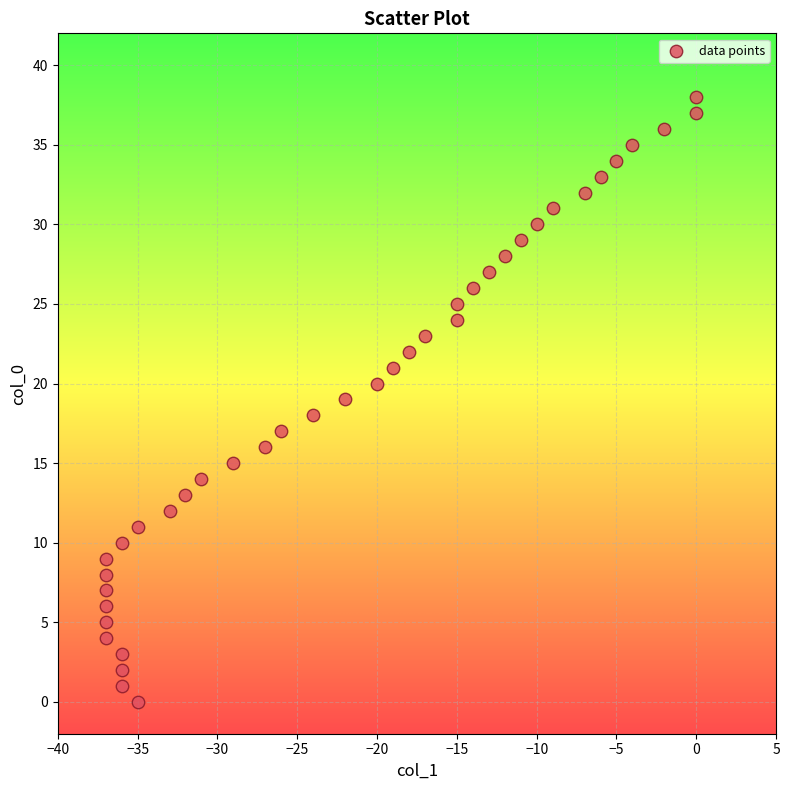

What is the range of Y values (max minus min)?

38